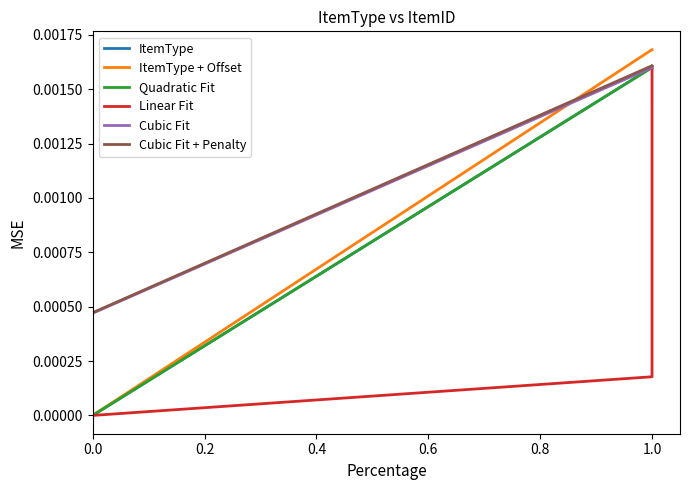

How many values in the Quadratic Fit series exceed 0?

9